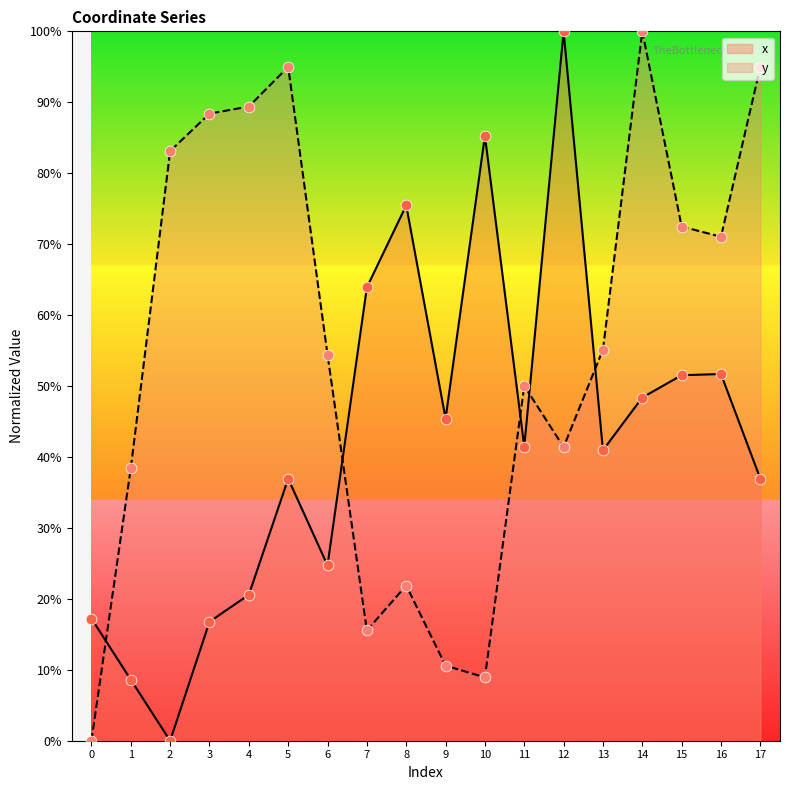

Which series contains the lowest Y value?

x